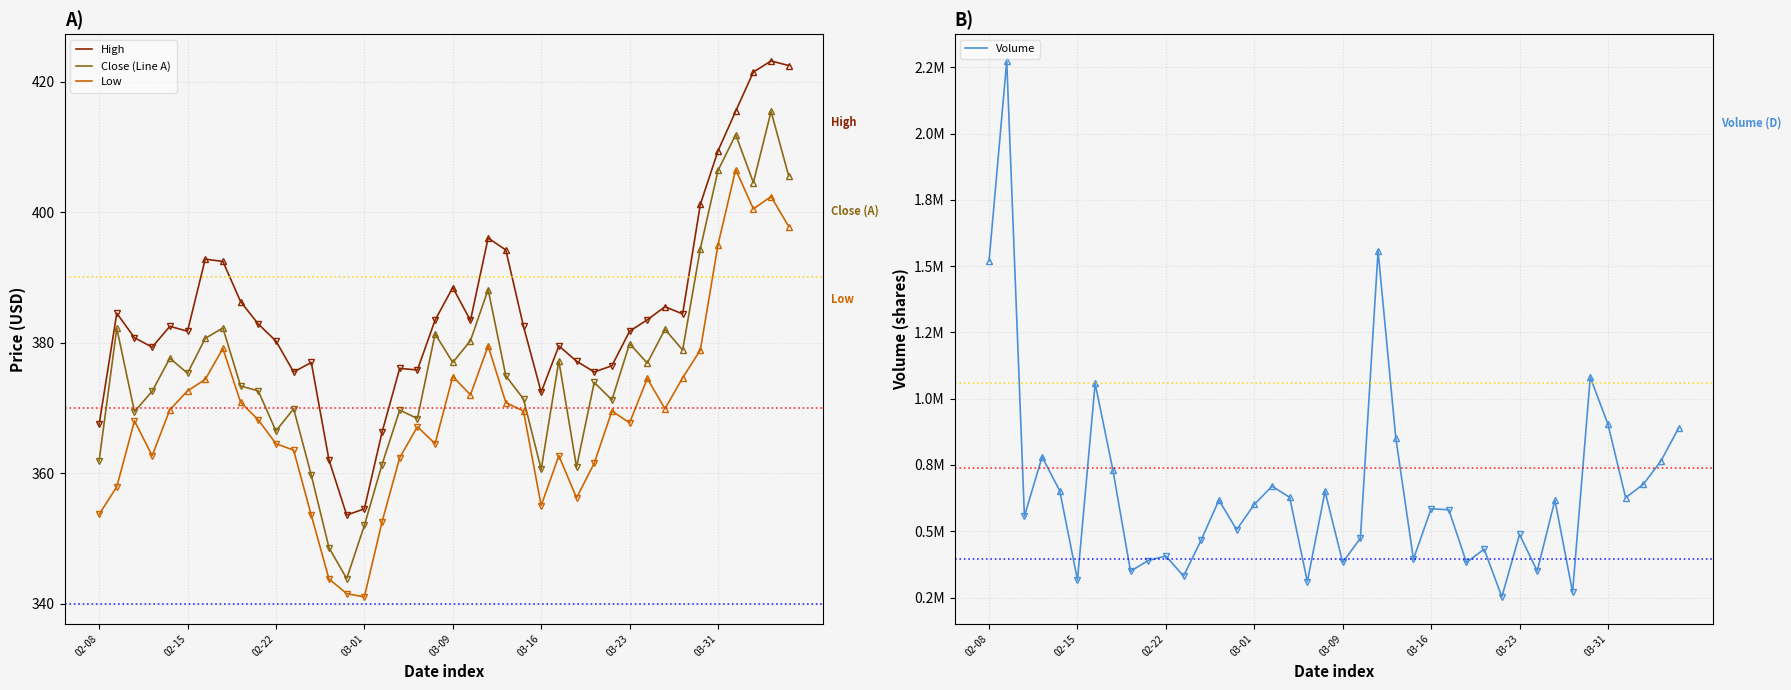

Is it true that High equals 102.5 at 02-08?

False